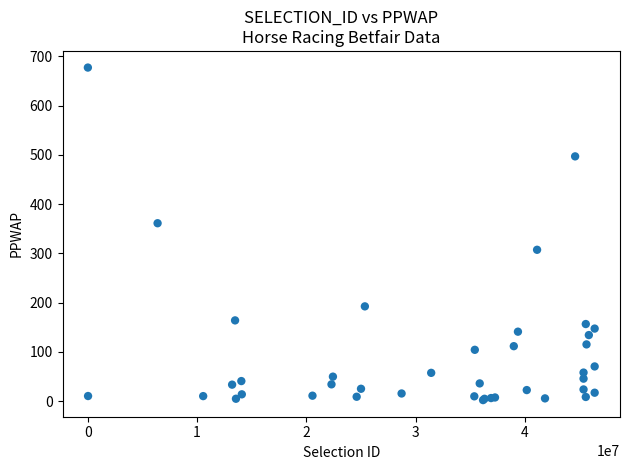

What Y value in the scatter plot is closest to 339?

361.2